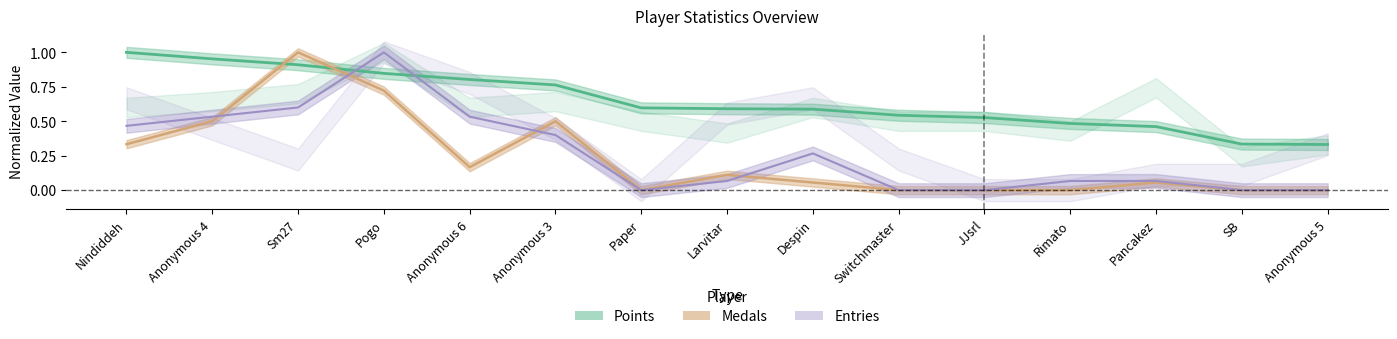

Reading left to right, what are all the values shown in this chart?

Points: 1.0	1.0	0.9	0.8	0.8	0.8	0.6	0.6	0.6	0.5	0.5	0.5	0.5	0.3	0.3
Medals: 0.3	0.5	1.0	0.7	0.2	0.5	0.0	0.1	0.1	0.0	0.0	0.0	0.1	0.0	0.0
Gold: 0.5	0.5	0.6	1.0	0.5	0.4	0.0	0.1	0.3	0.0	0.0	0.1	0.1	0.0	0.0